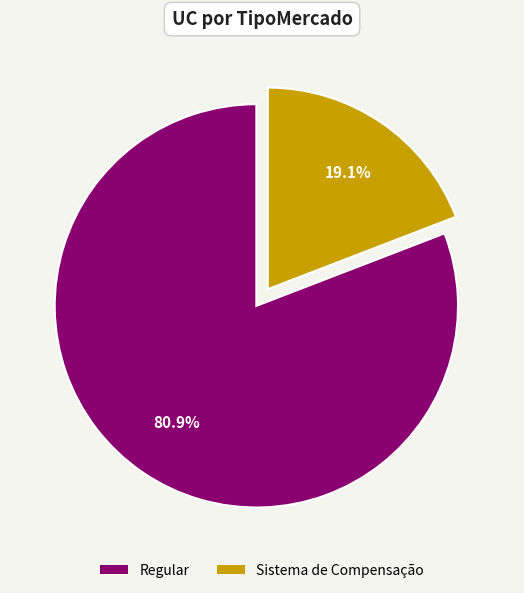

What percentage is the Sistema de Compensação slice, to the nearest percent?

19%